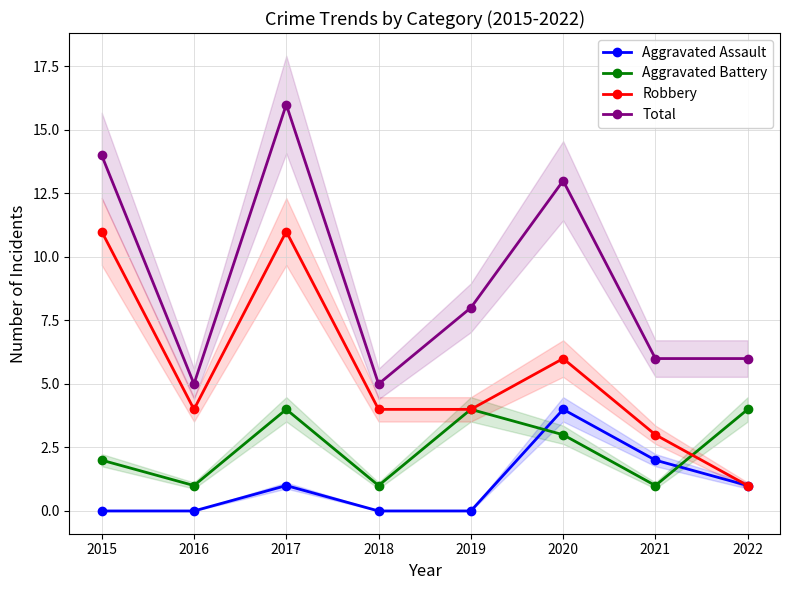

At which category does Robbery reach its first local valley?

2016